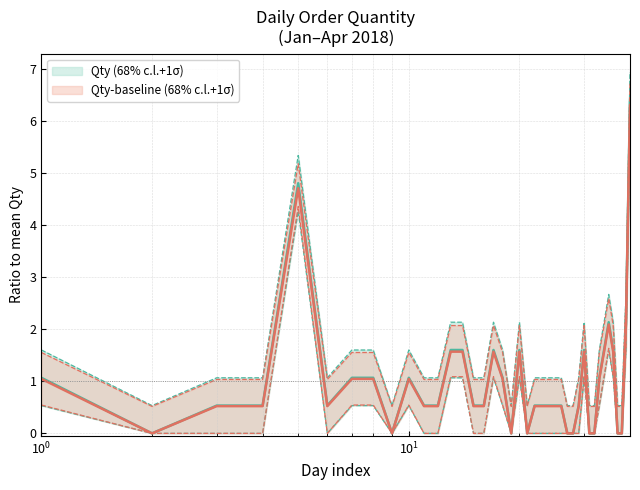

At how many categories does at least one series exceed 4?

2